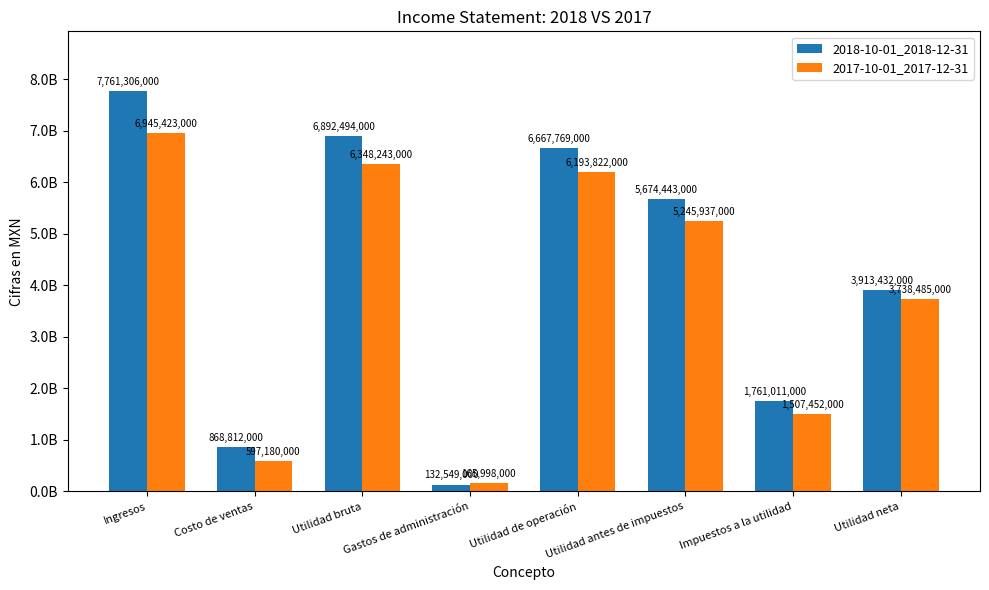

What are all the series names shown in the legend?

2018-10-01_2018-12-31, 2017-10-01_2017-12-31